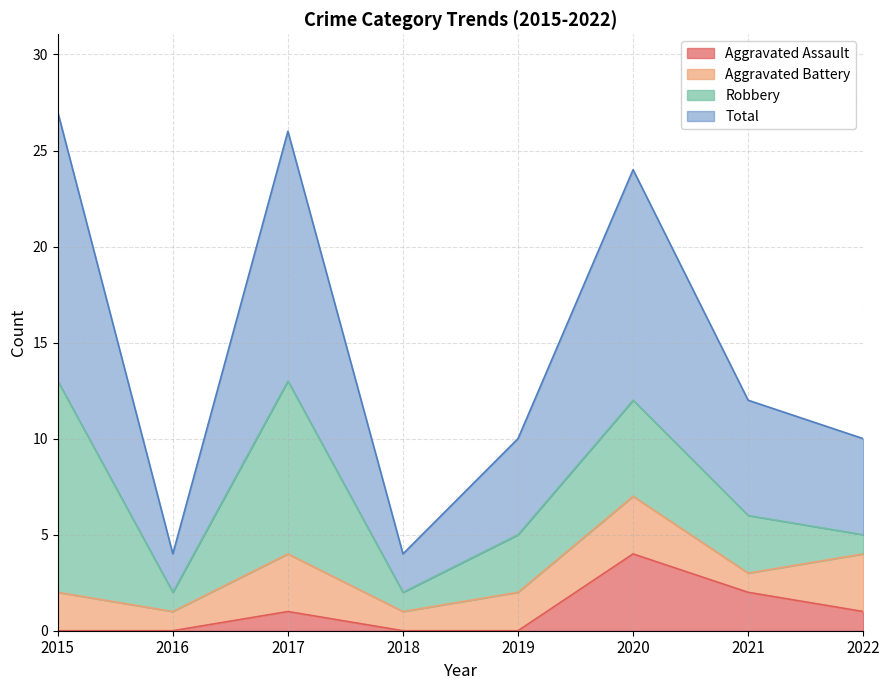

What is the average value of the Total series?

15